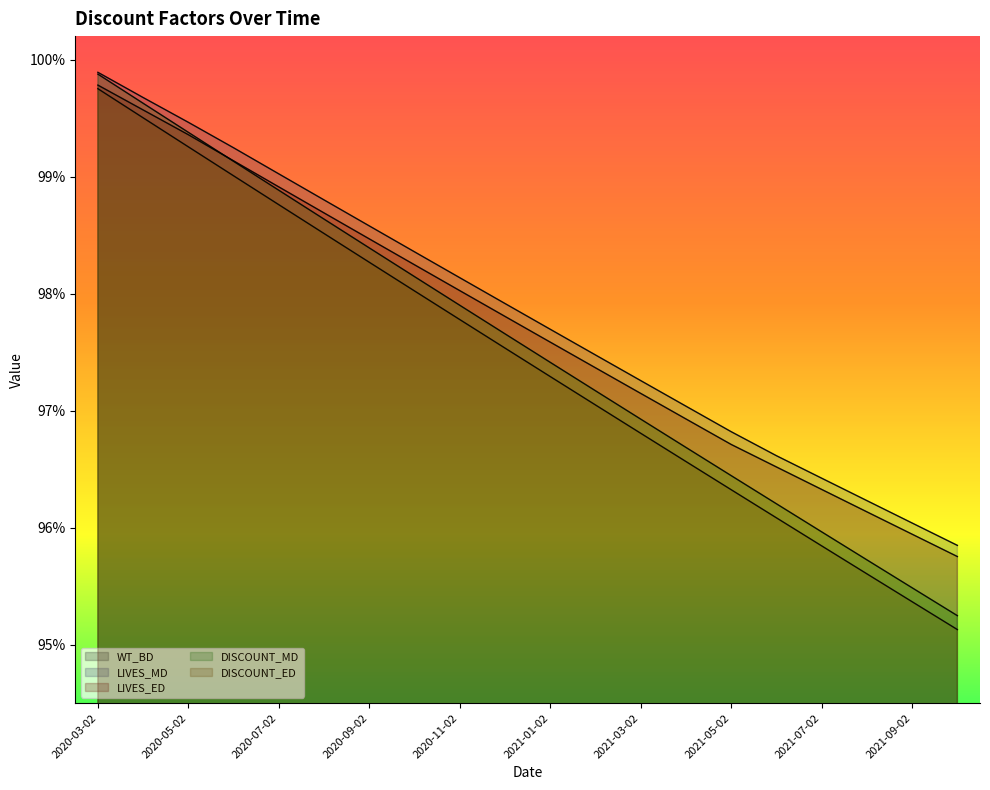

Which series has the largest range (max minus min)?

DISCOUNT_MD